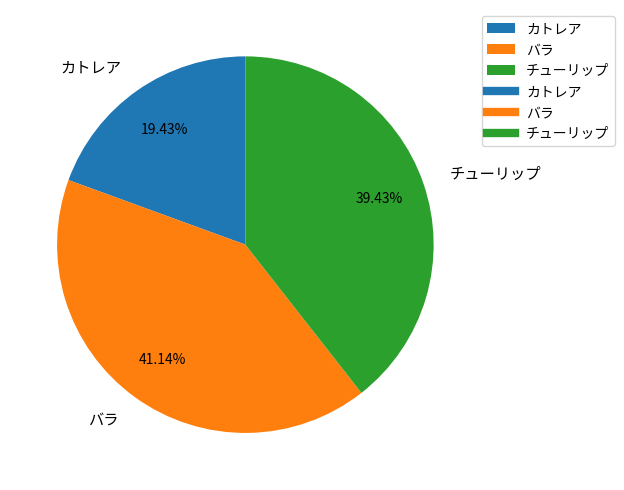

Does カトレア account for over 50% of the chart?

No